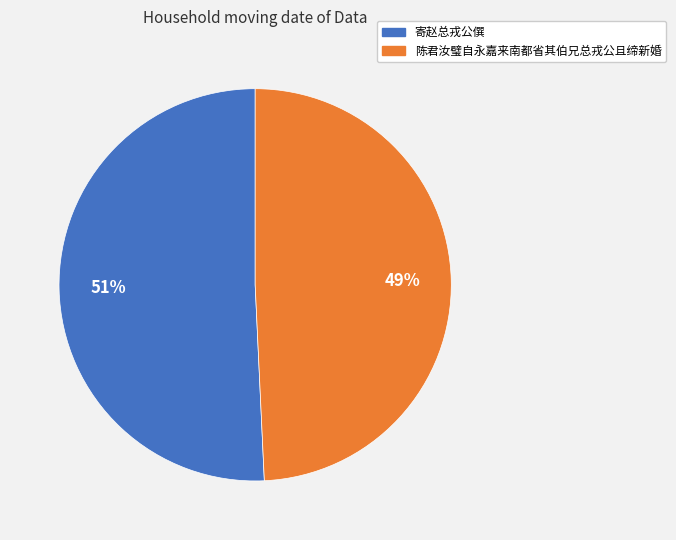

Is the sum of 寄赵总戎公僎 and 陈君汝璧自永嘉来南都省其伯兄总戎公且缔新婚 greater than half?

Yes